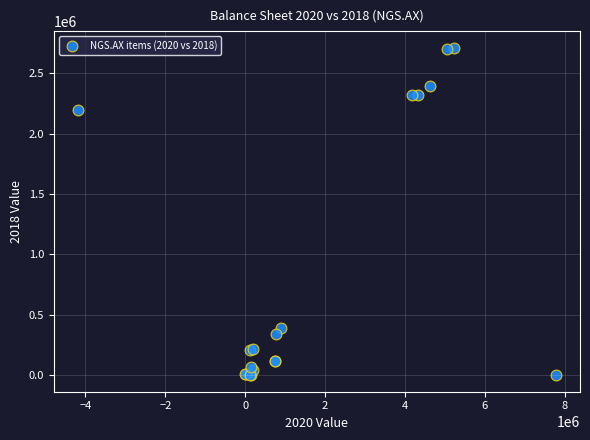

What Y value in the scatter plot is closest to 1356500?

2198000